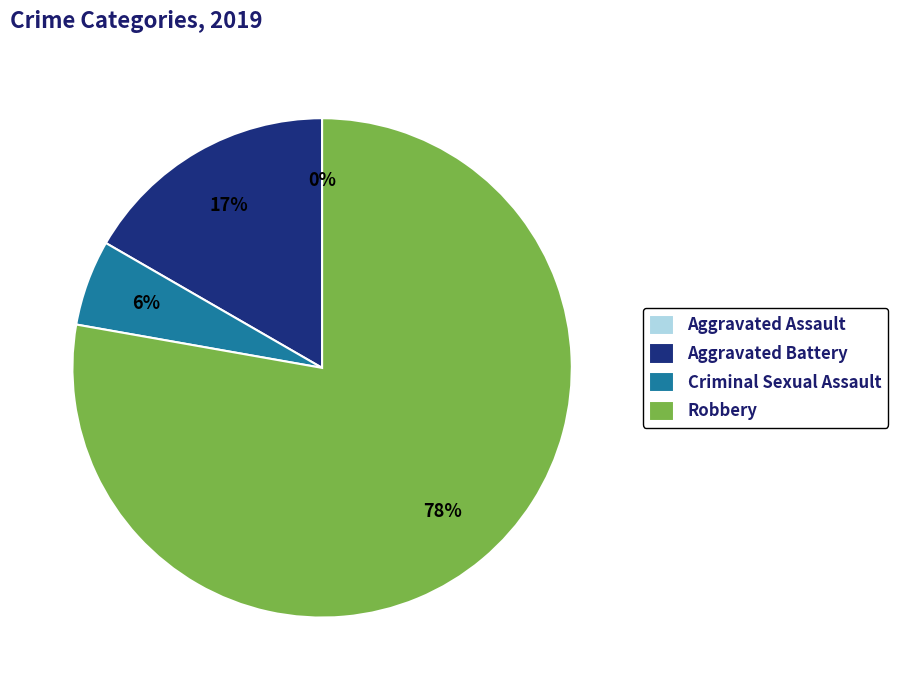

Is the sum of Aggravated Battery and Criminal Sexual Assault greater than half?

No